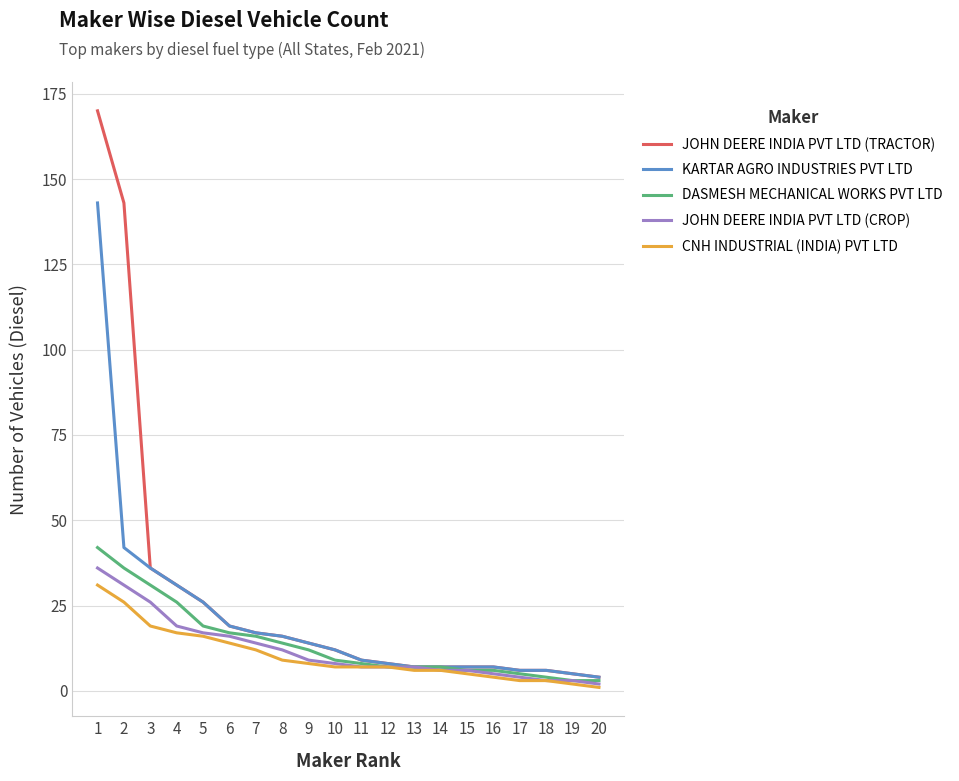

Which series has the largest range (max minus min)?

JOHN DEERE INDIA PVT LTD (TRACTOR)